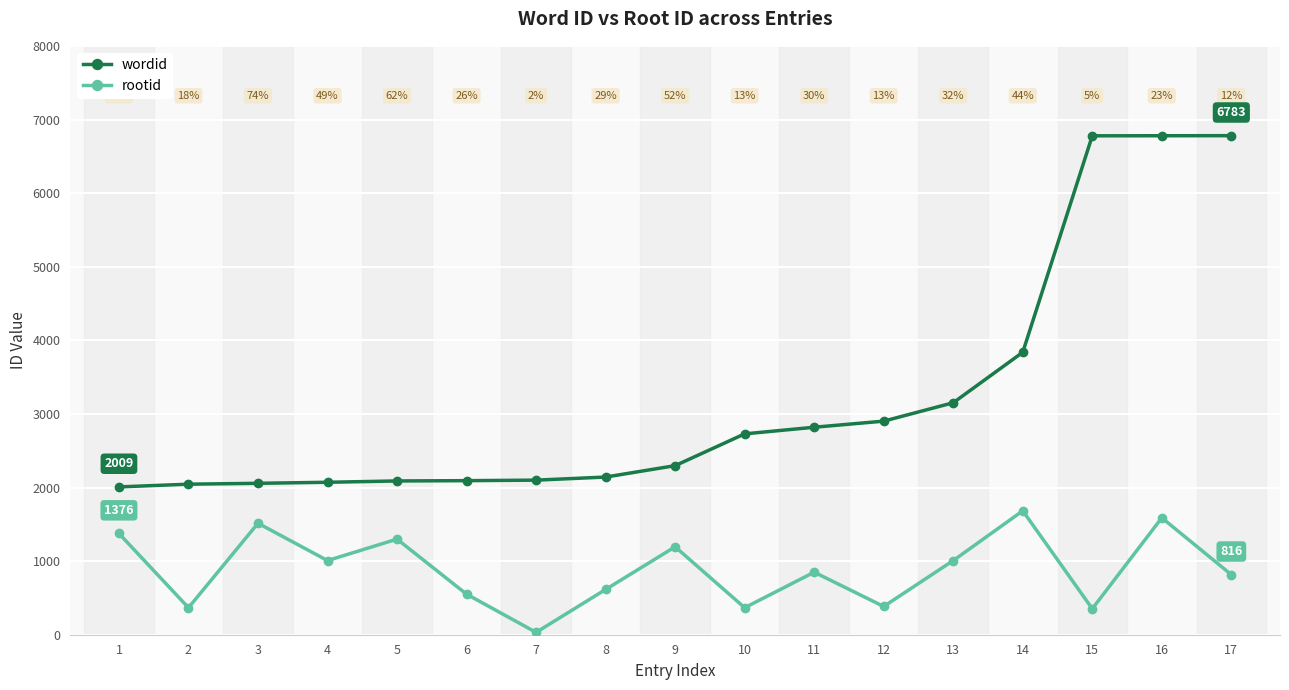

At which label is wordid closest to 4396?

14